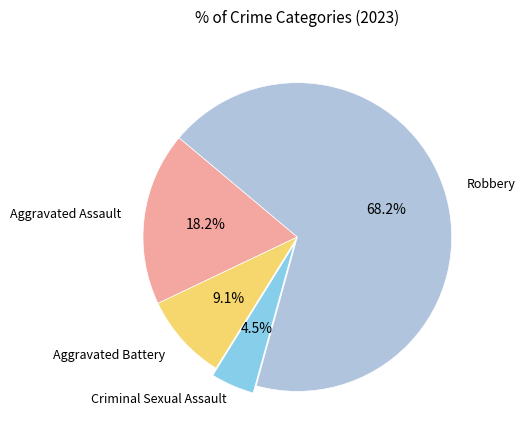

Is there a majority slice in this chart?

Yes